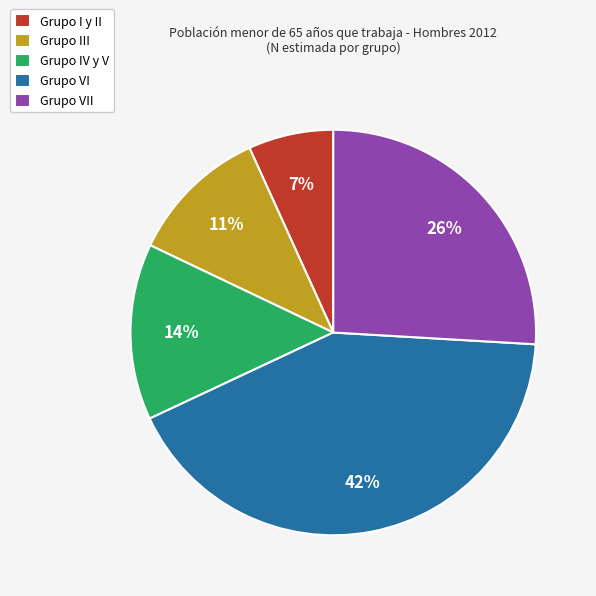

Is there any slice that represents more than half of the pie?

No